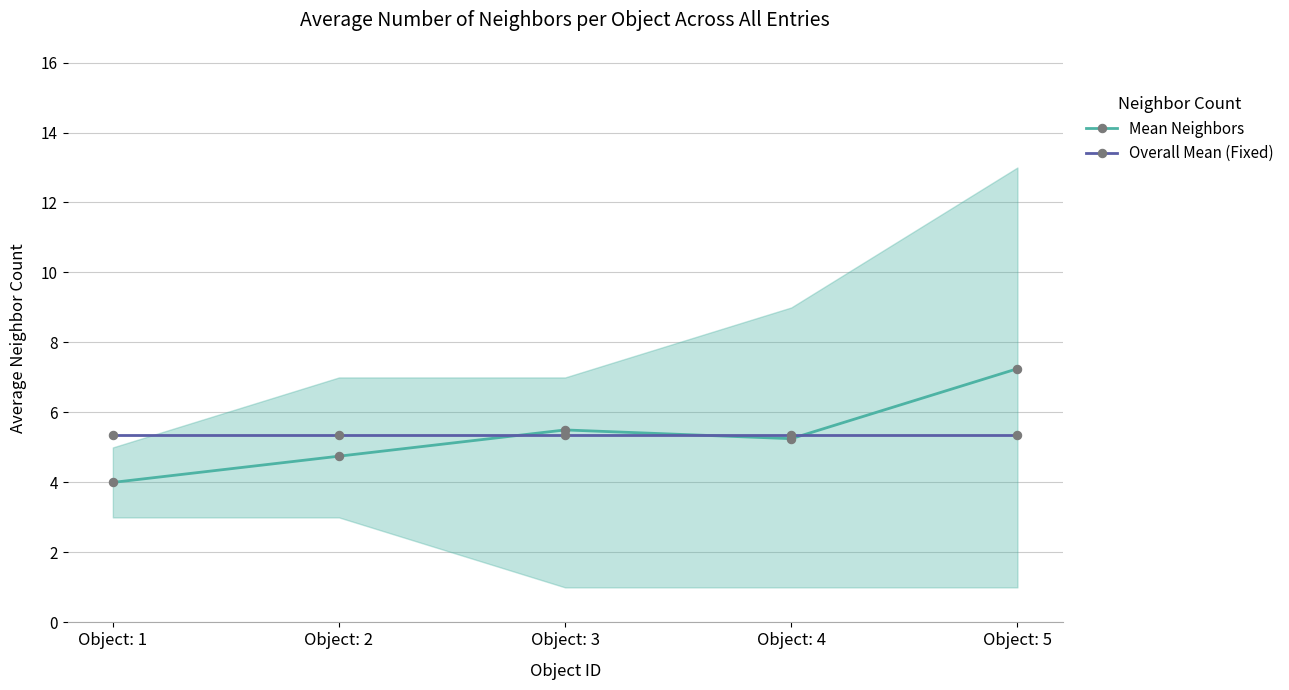

Does the chart have visible grid lines?

Yes